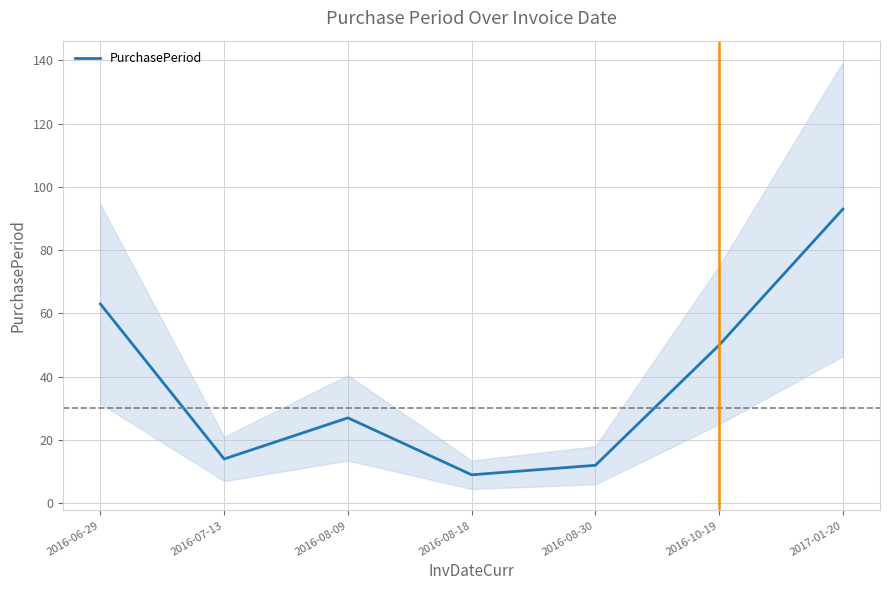

List the labels in order of value, smallest first.

2016-08-18, 2016-08-30, 2016-07-13, 2016-08-09, 2016-10-19, 2016-06-29, 2017-01-20